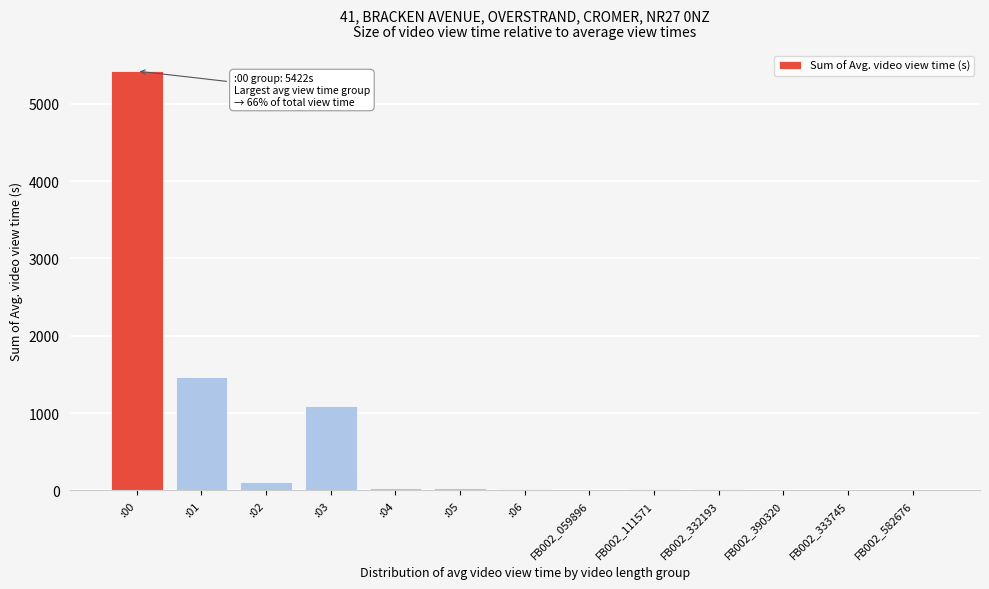

Which label corresponds to the largest value in the chart?

:00